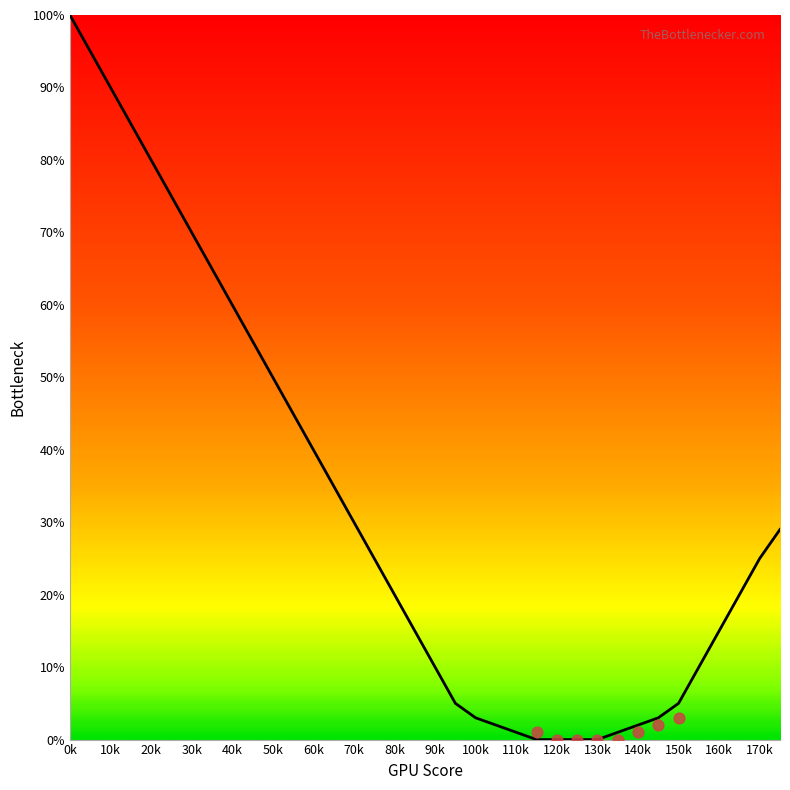

Which has a higher value, 24 or 50k?

50k